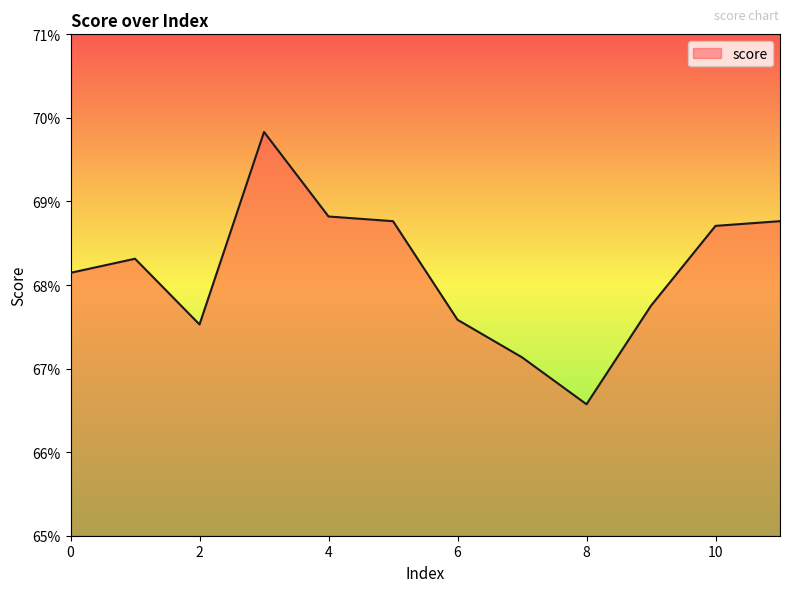

Does the chart display data point markers on the line(s)?

No